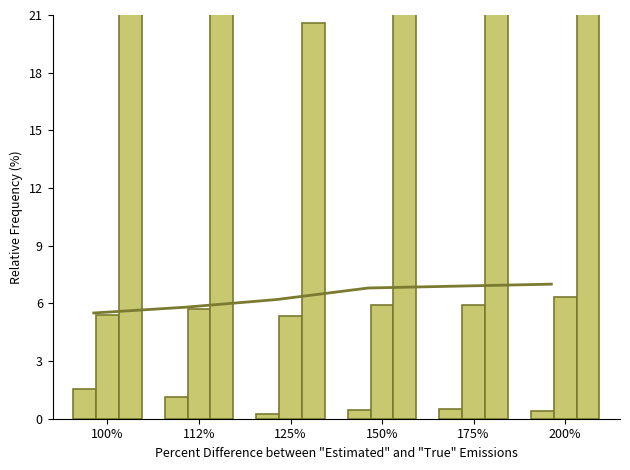

How many distinct data groups are displayed?

3